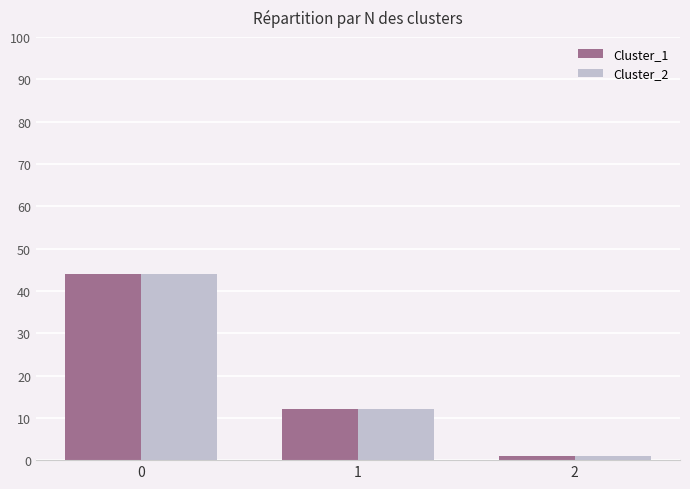

How many bars are there in total?

6